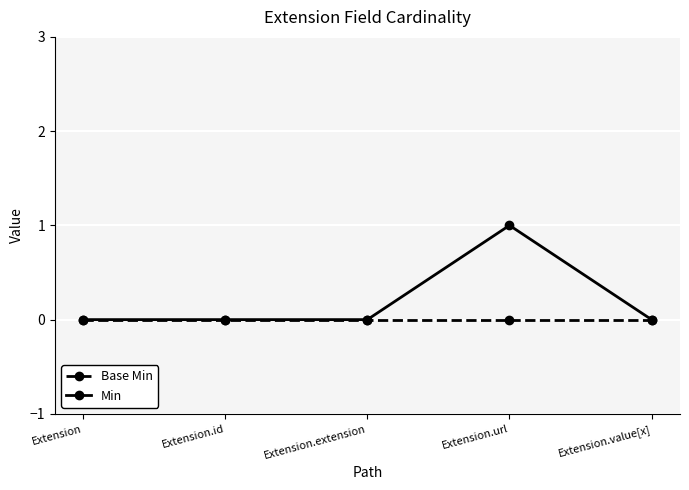

What is the difference between the Min values at Extension.url and Extension?

1